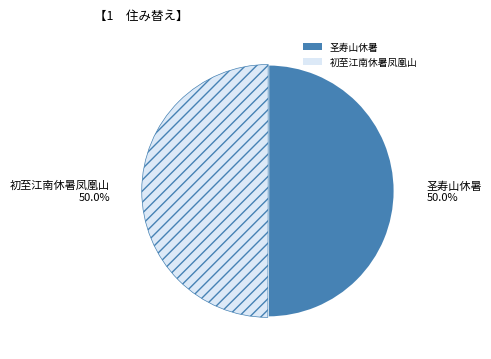

Is the sum of 圣寿山休暑 and 初至江南休暑凤凰山 greater than half?

Yes